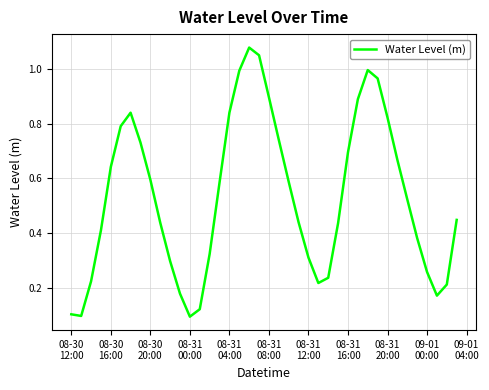

What is the greatest value displayed?

1.1